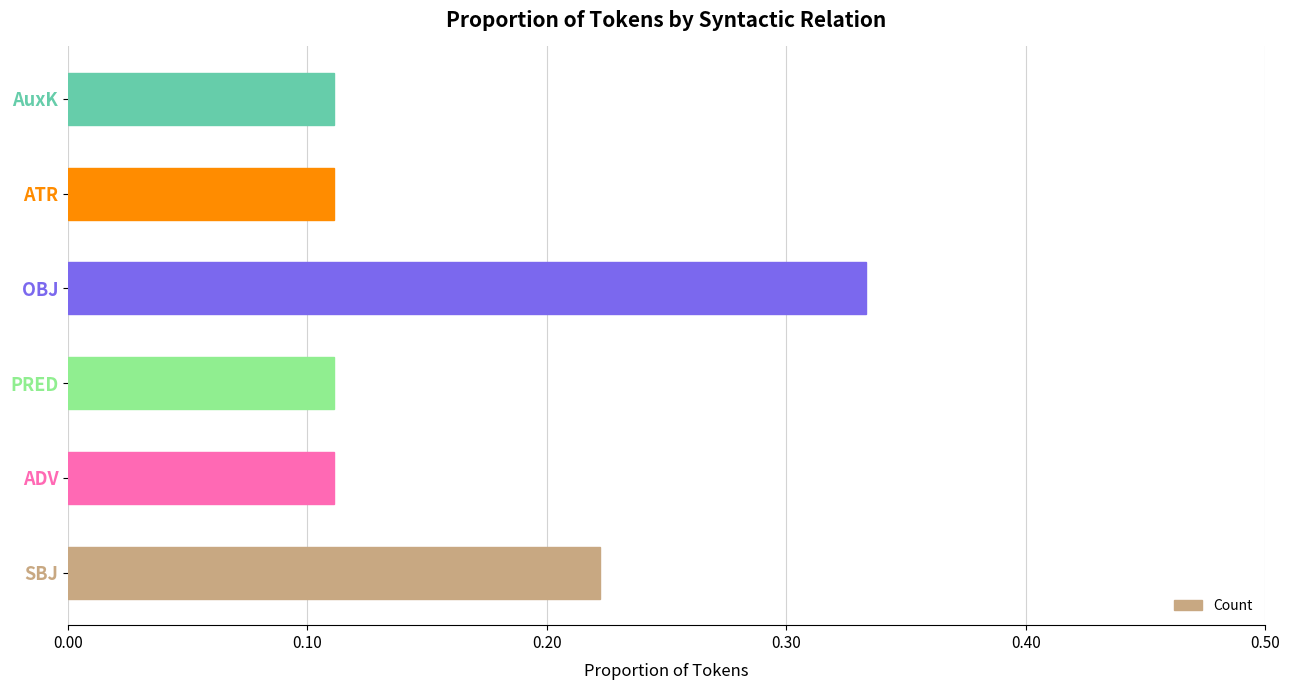

At which category does the chart reach its peak across all series?

OBJ